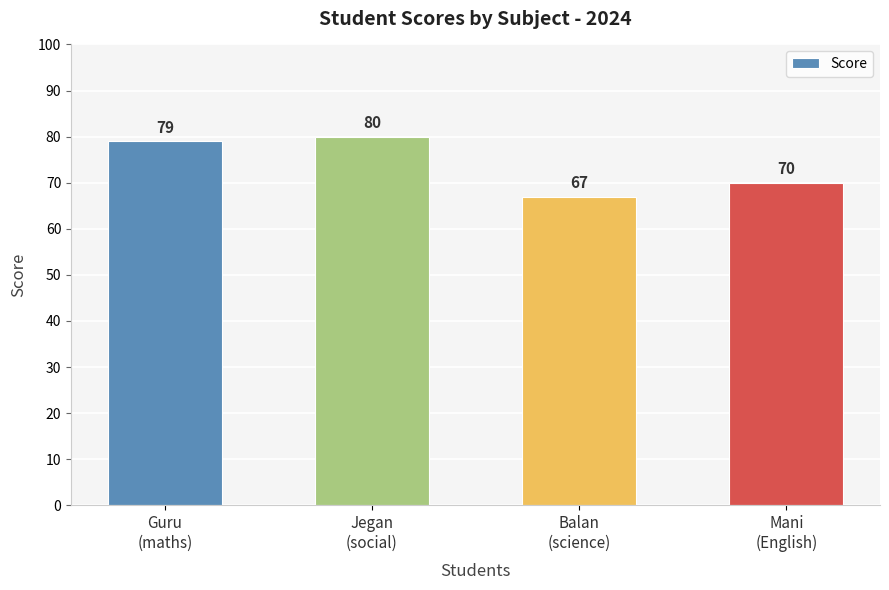

What is the value of the 1st bar from the left?

79